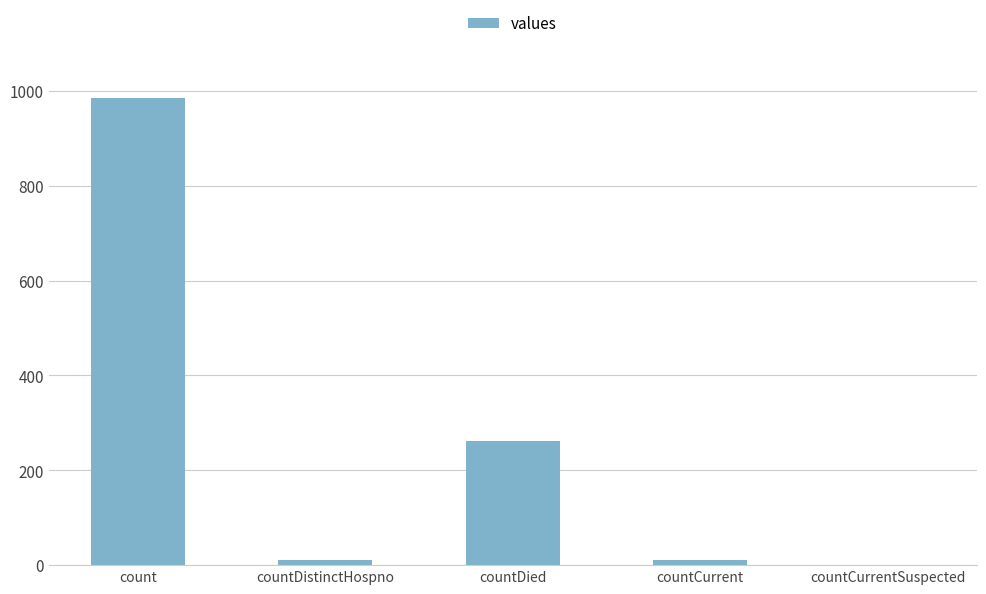

What is the difference between the values at countDied and count?

724